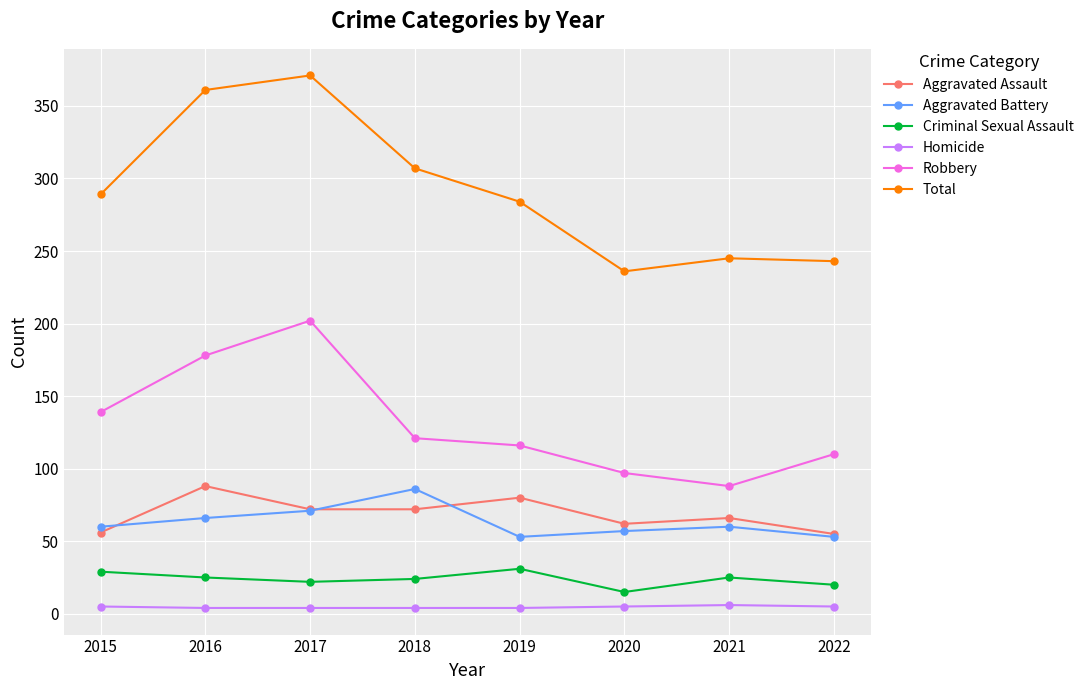

How many values in the Total series are below 289?

4